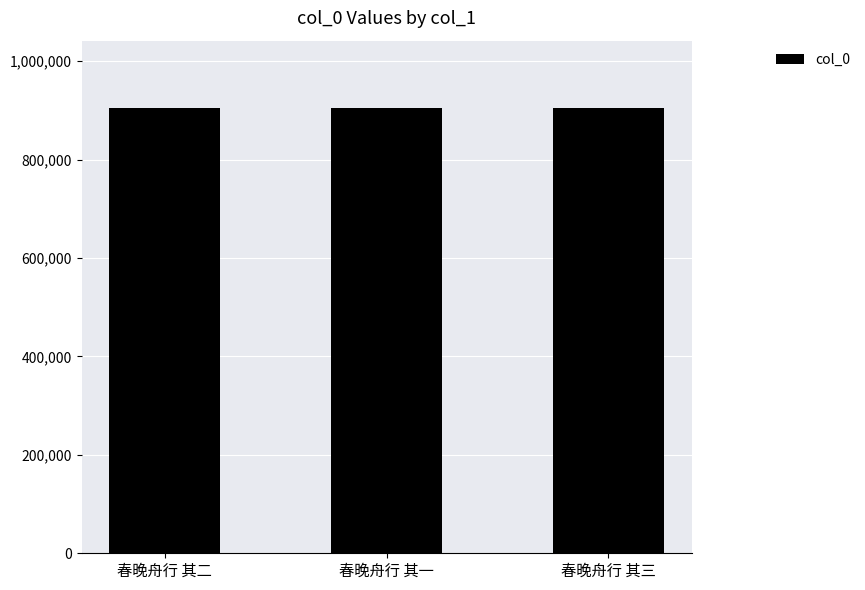

What is the value of the 3rd bar from the left?

905885